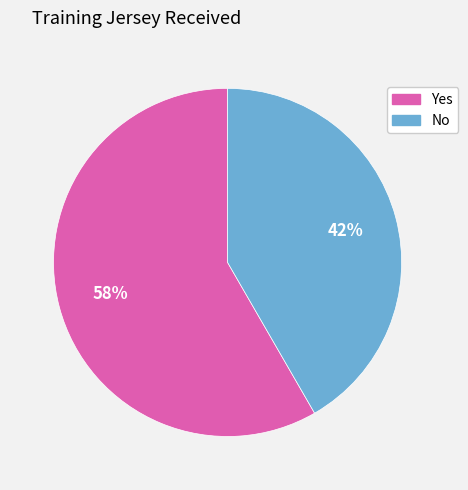

Is it true that Yes is 50% of the pie?

False